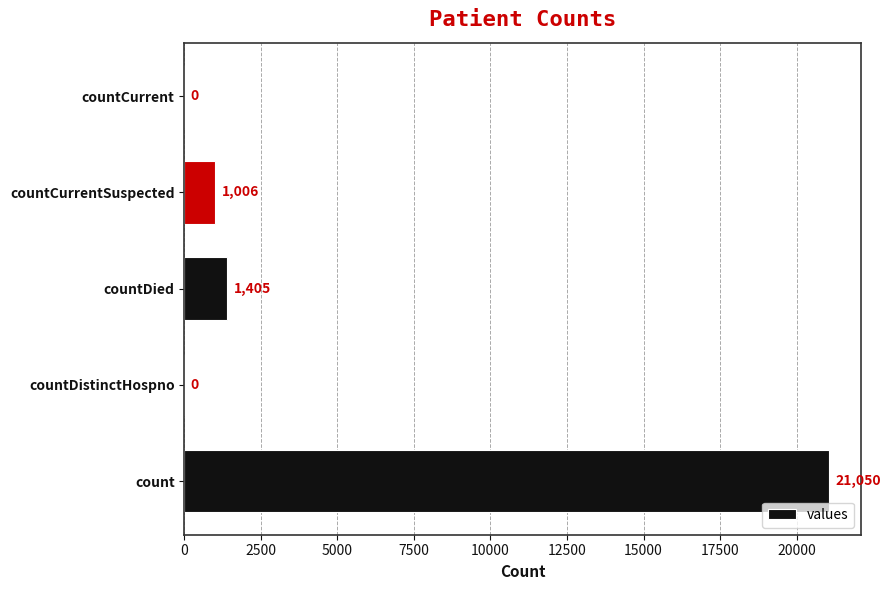

Where is the data nearest to the value 10525?

countDied